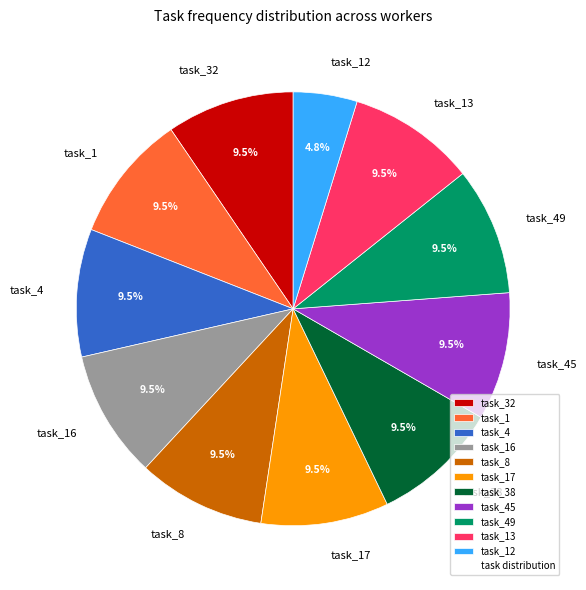

Combined, do task_13 and task_16 account for over 50%?

No